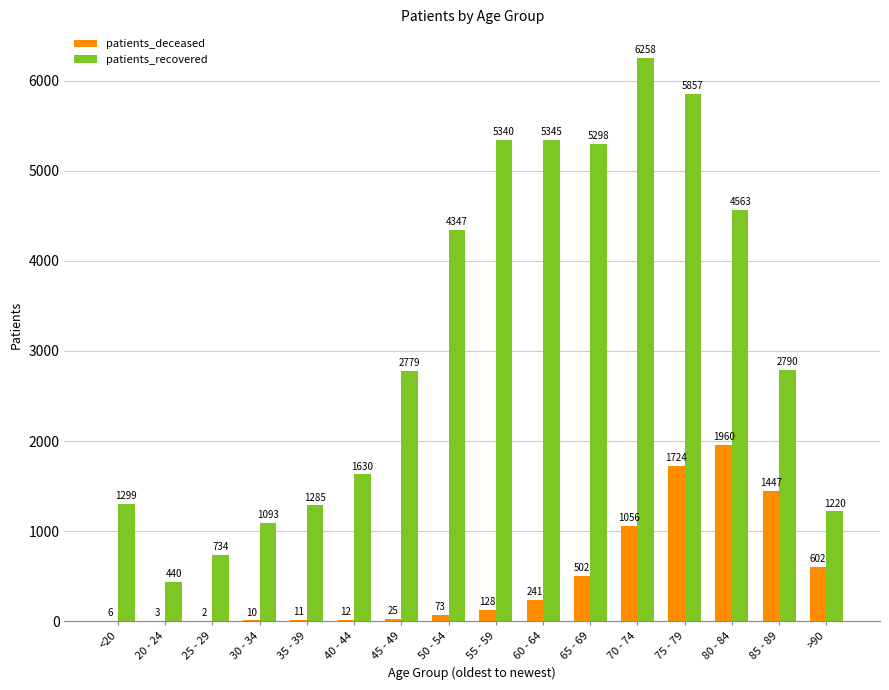

Which series has the widest spread of values?

patients_recovered